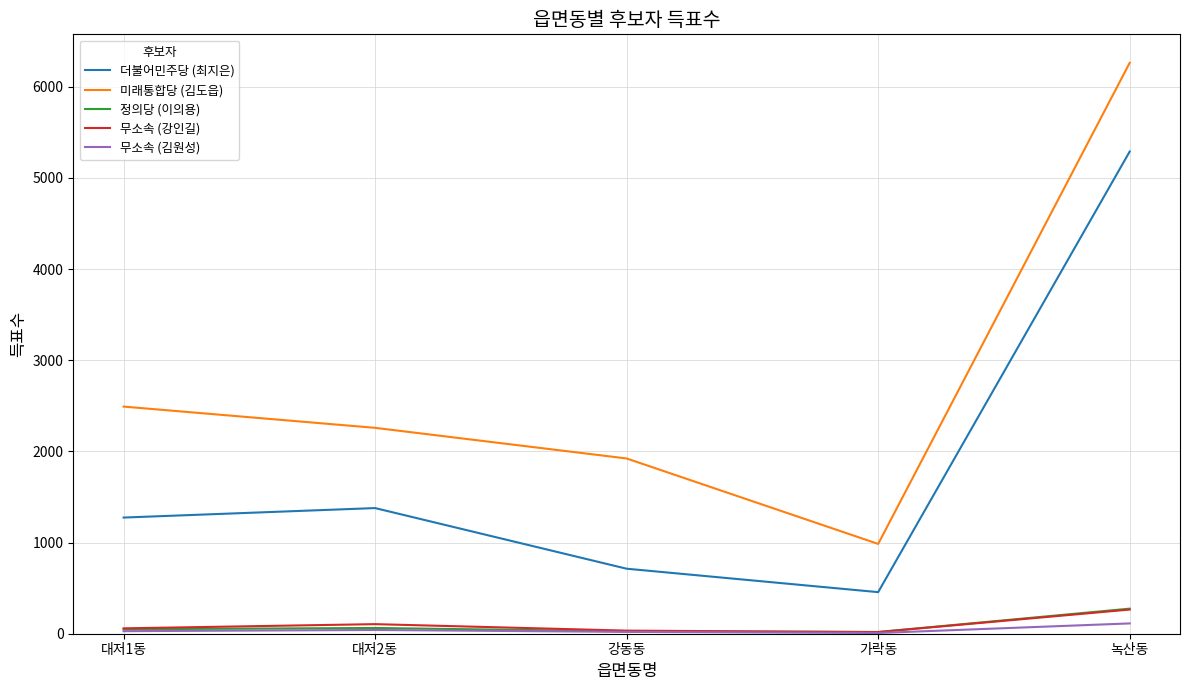

True or false: 미래통합당 (김도읍) and 더불어민주당 (최지은) cross at least once.

False